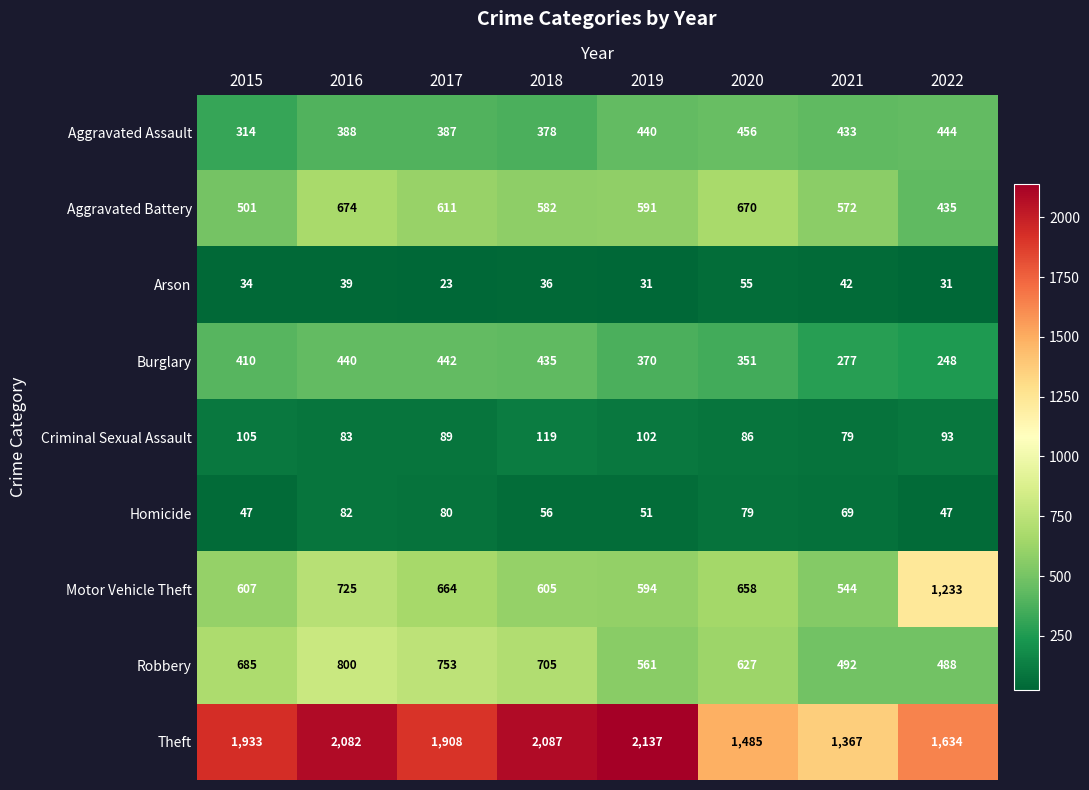

Which category has the highest value in the Theft series?

2019